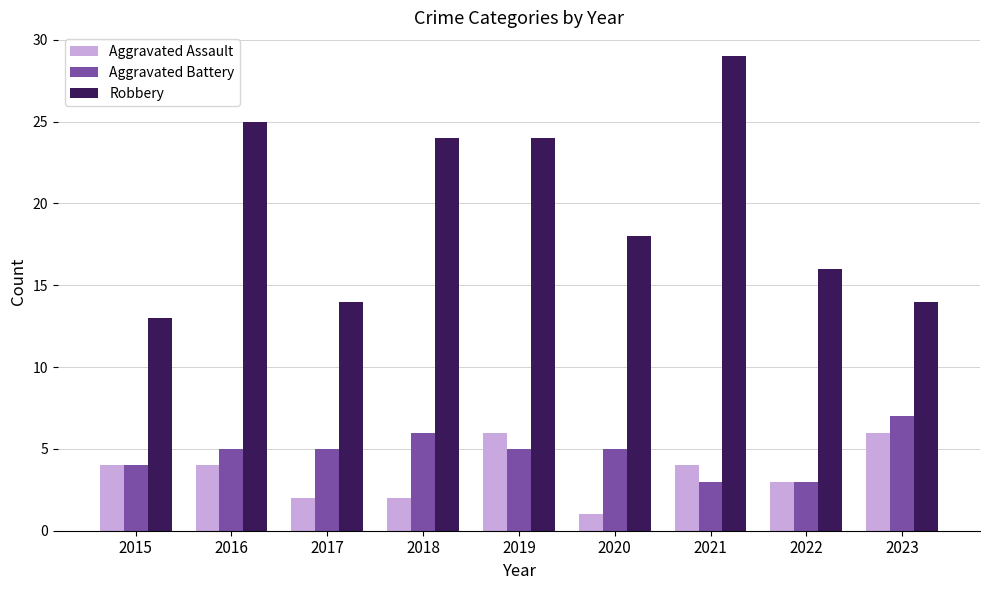

The Aggravated Battery series shows 5 at 2017. True or false?

True